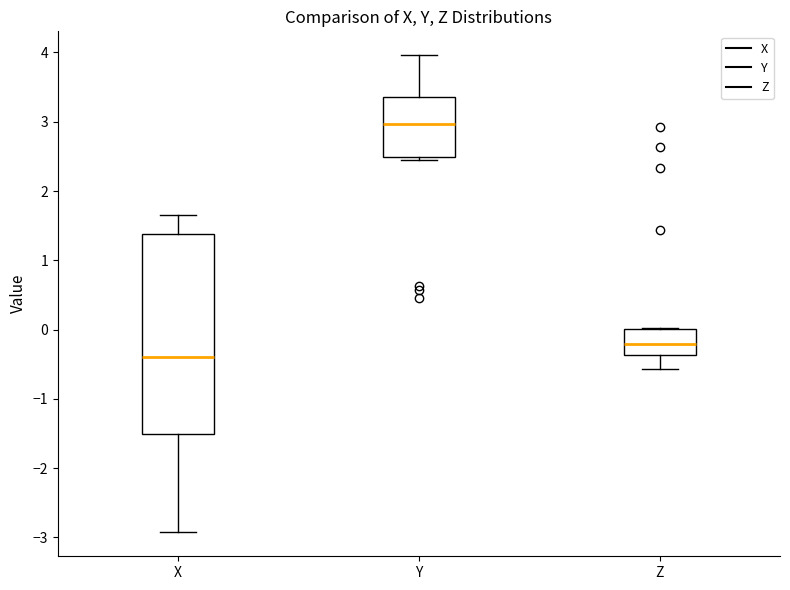

Reading left to right, transcribe this box plot: for each box, give where its median line is, the range the box spans, and where its two whiskers end, as read against the y-axis. The values are not printed on the chart, so give them approximately, as read against the axis.

X: median -0.4, box -1.5 to 1.4, whiskers -2.9 to 1.7
Y: median 3.0, box 2.5 to 3.4, whiskers 2.5 (just below the box's lower edge) to 4.0
Z: median -0.2, box -0.4 to 0.0, whiskers -0.6 to 0.0